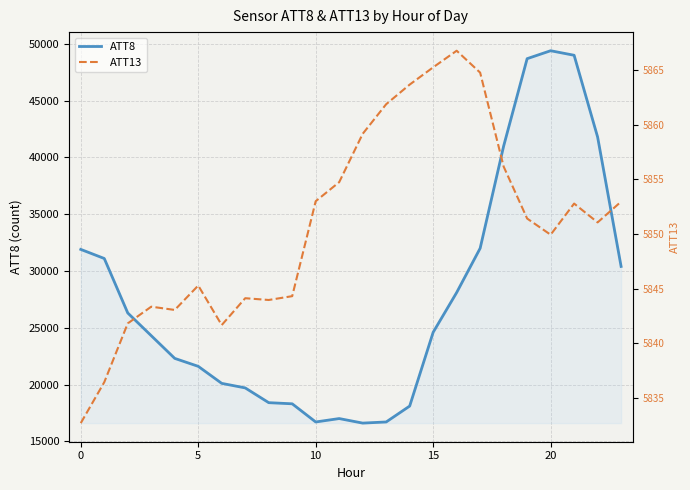

What are all the series names shown in the legend?

ATT8, ATT13